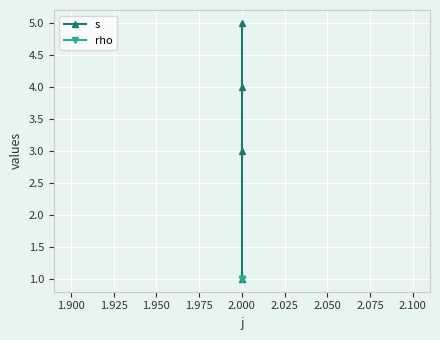

How many data points in s are less than 4?

2